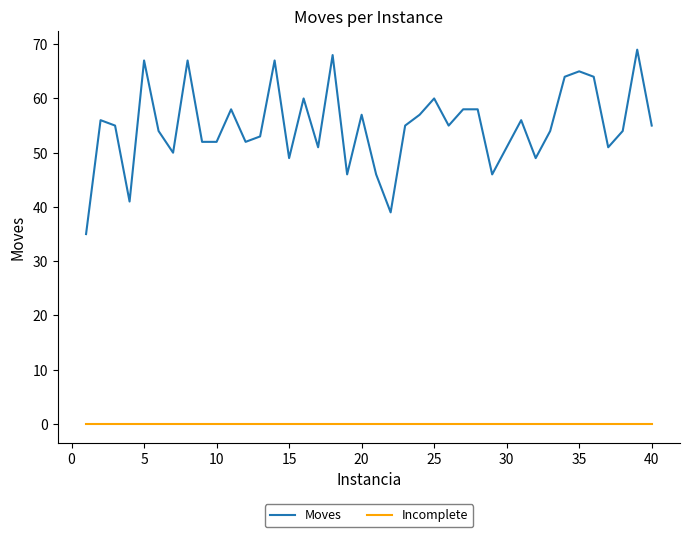

What is the minimum value for Moves?

35